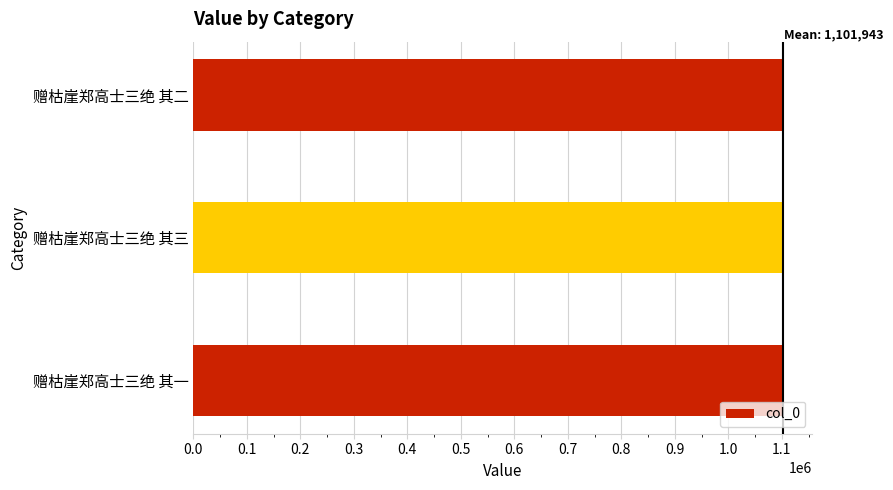

What is the greatest value displayed?

1101944